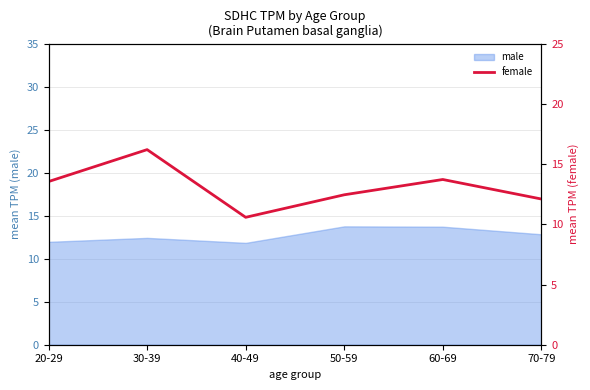

How many interior local peaks (higher than both neighbors) does the data have?

2